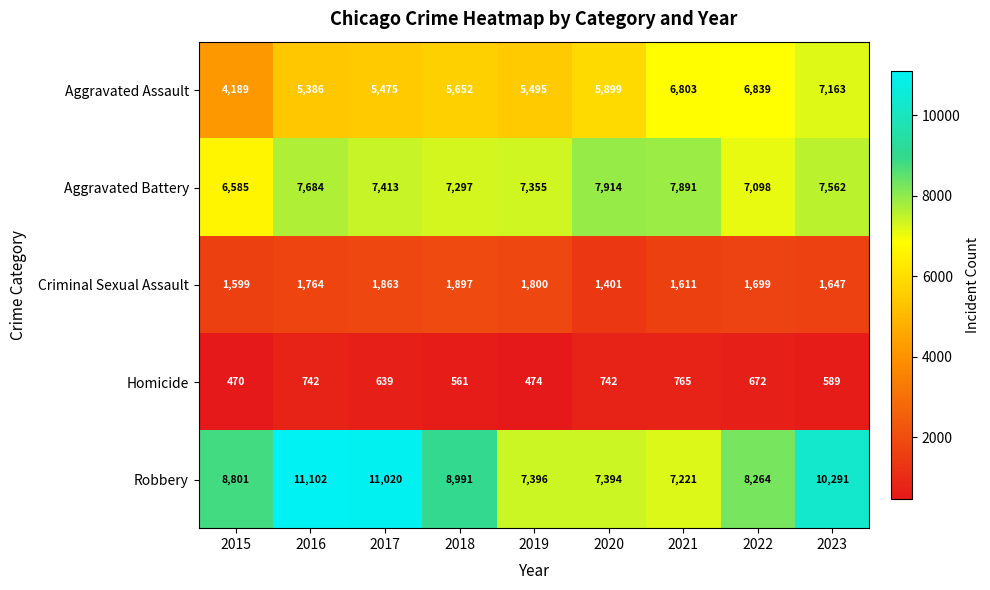

What is the total value across all series at 2023?

27252